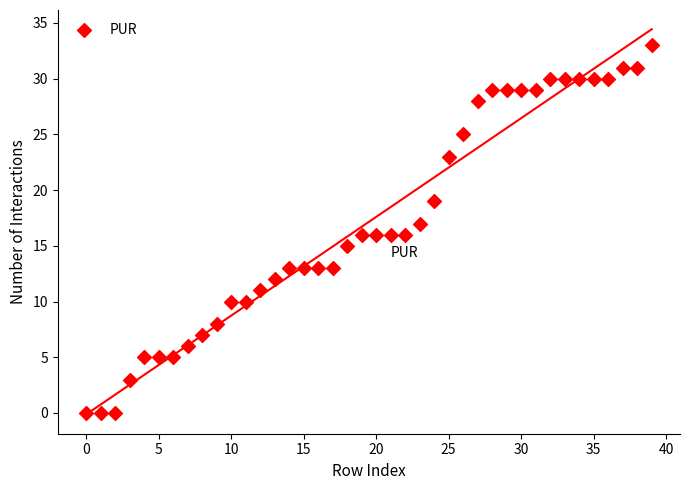

What is the range of Y values (max minus min)?

33